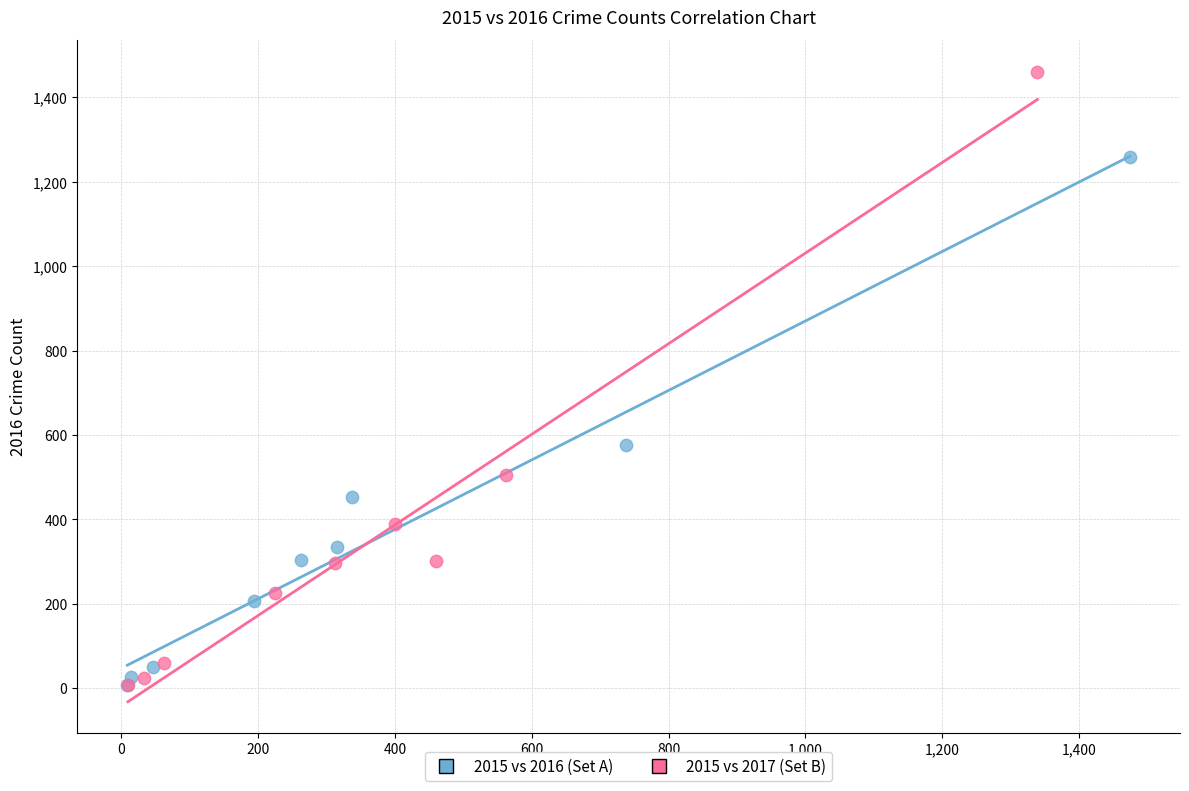

Which series has the widest spread of Y values?

2015 vs 2017 (Set B)